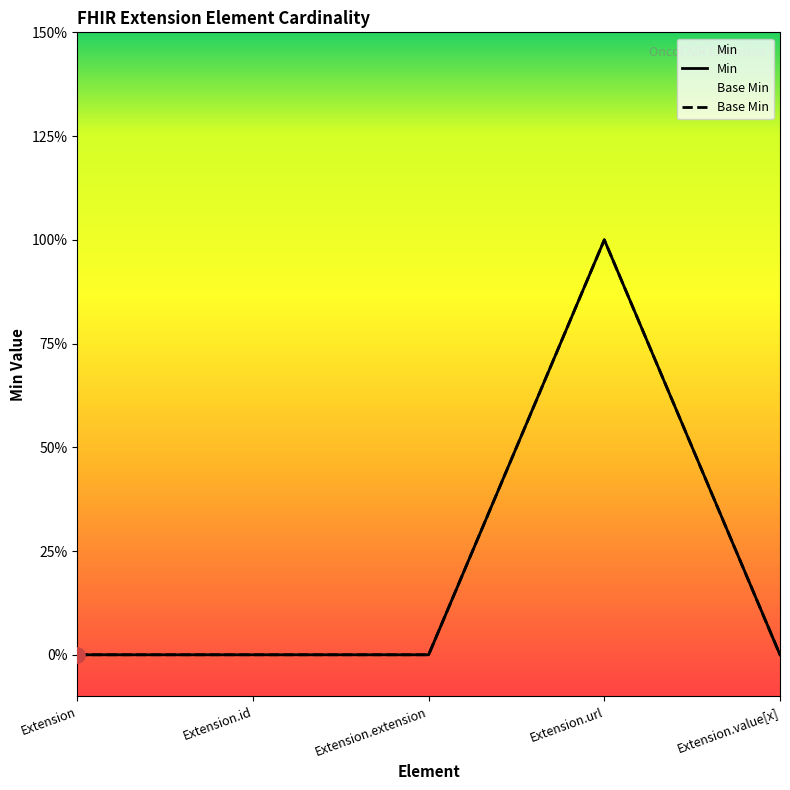

At which category is the sum across all series the highest?

Extension.url